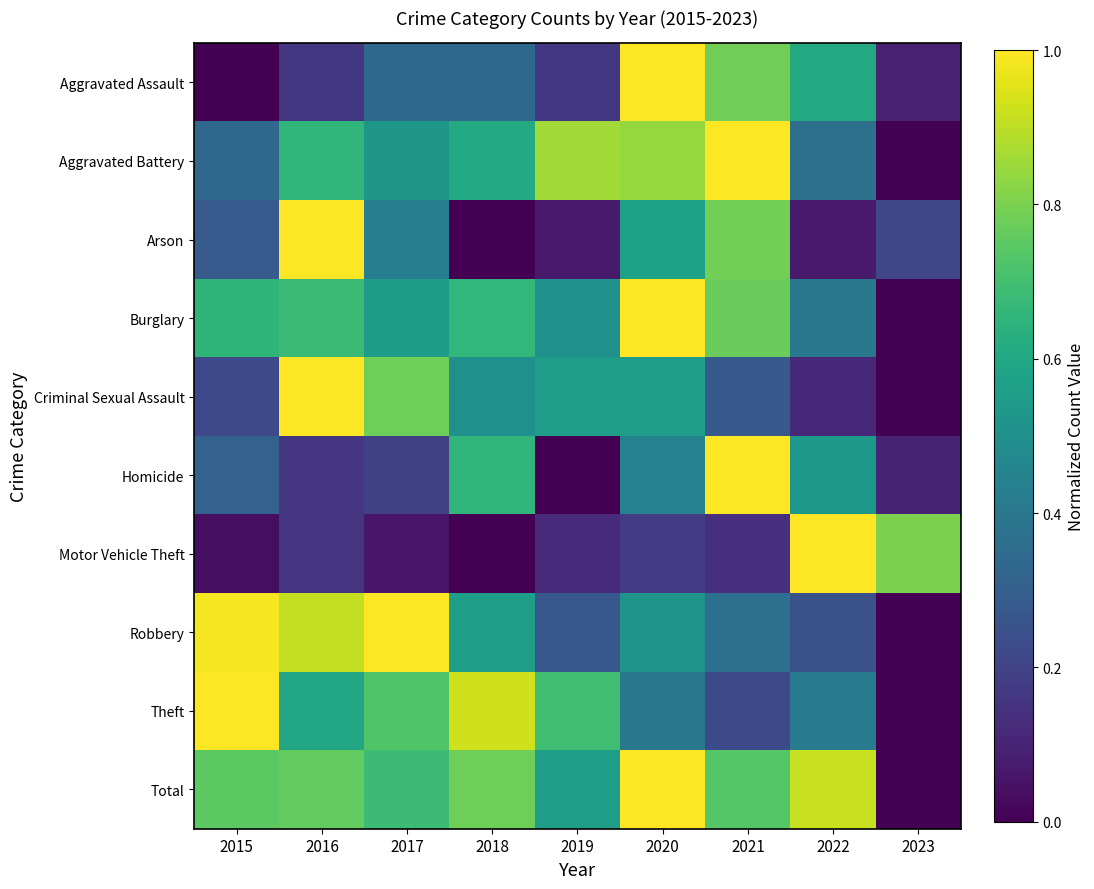

Reading right to left, what are all the values shown in this chart?

Aggravated Assault: 2023=0.1	2022=0.6	2021=0.8	2020=1.0	2019=0.2	2018=0.3	2017=0.3	2016=0.2	2015=0.0
Aggravated Battery: 2023=0.0	2022=0.4	2021=1.0	2020=0.8	2019=0.9	2018=0.6	2017=0.5	2016=0.7	2015=0.3
Arson: 2023=0.2	2022=0.1	2021=0.8	2020=0.6	2019=0.1	2018=0.0	2017=0.4	2016=1.0	2015=0.3
Burglary: 2023=0.0	2022=0.4	2021=0.8	2020=1.0	2019=0.5	2018=0.7	2017=0.5	2016=0.7	2015=0.7
Criminal Sexual Assault: 2023=0.0	2022=0.1	2021=0.3	2020=0.6	2019=0.6	2018=0.5	2017=0.8	2016=1.0	2015=0.2
Homicide: 2023=0.1	2022=0.5	2021=1.0	2020=0.4	2019=0.0	2018=0.7	2017=0.2	2016=0.2	2015=0.3
Motor Vehicle Theft: 2023=0.8	2022=1.0	2021=0.1	2020=0.2	2019=0.1	2018=0.0	2017=0.1	2016=0.2	2015=0.0
Robbery: 2023=0.0	2022=0.2	2021=0.4	2020=0.5	2019=0.3	2018=0.6	2017=1.0	2016=0.9	2015=1.0
Theft: 2023=0.0	2022=0.4	2021=0.2	2020=0.4	2019=0.7	2018=0.9	2017=0.7	2016=0.6	2015=1.0
Total: 2023=0.0	2022=0.9	2021=0.7	2020=1.0	2019=0.6	2018=0.8	2017=0.7	2016=0.8	2015=0.7